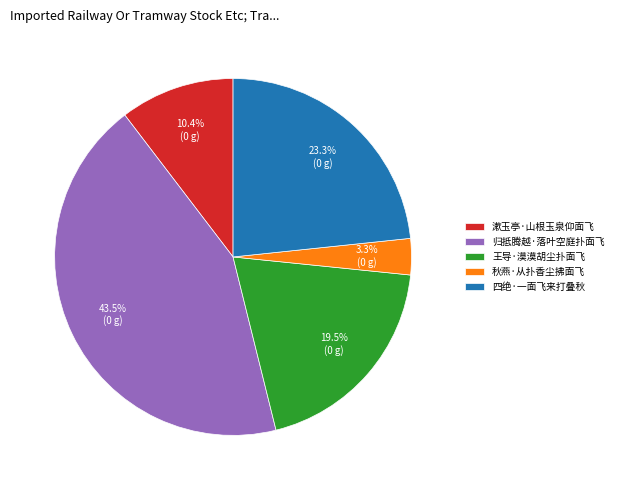

What is the largest slice in the pie chart?

归抵腾越·落叶空庭扑面飞